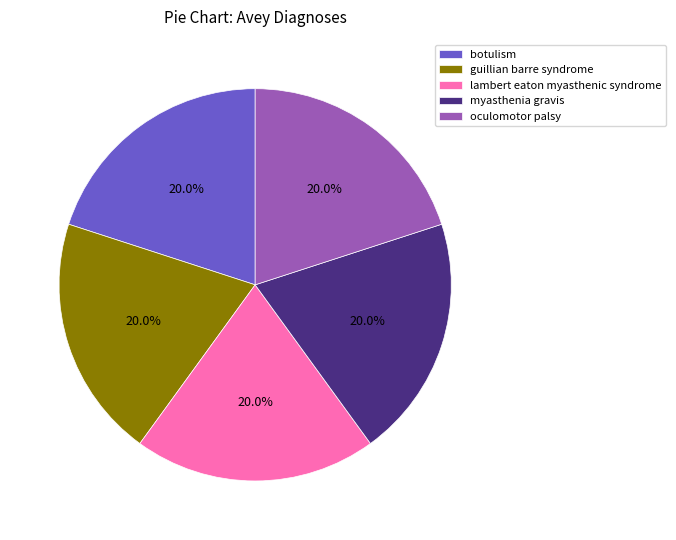

How many segments does this pie chart have?

5